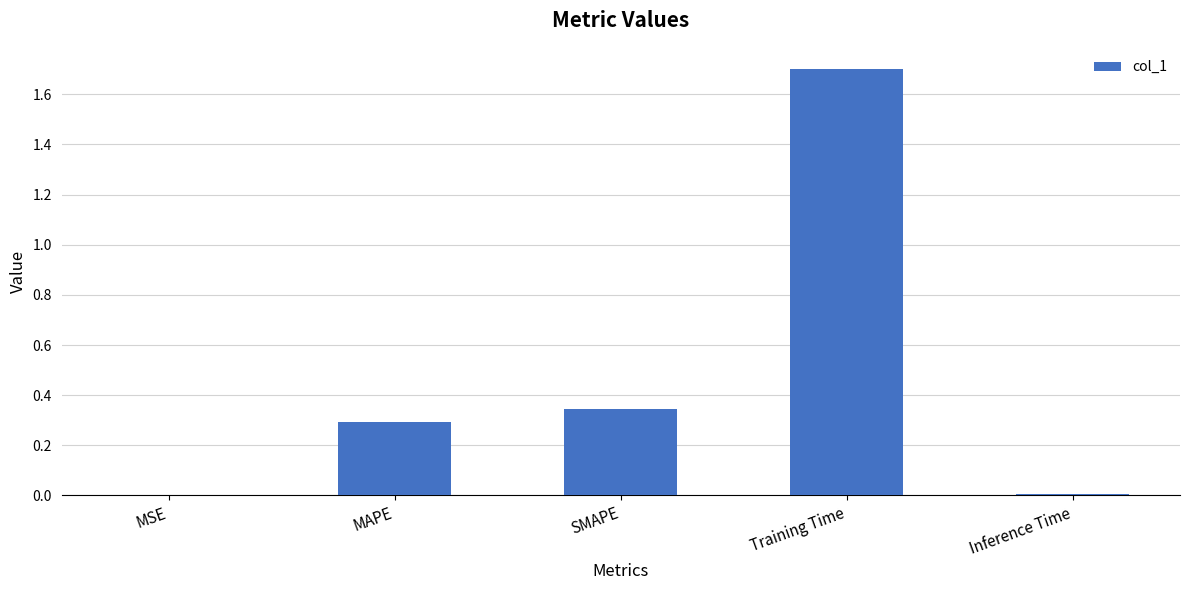

The chart shows a value of 0.4 at MAPE. True or false?

False